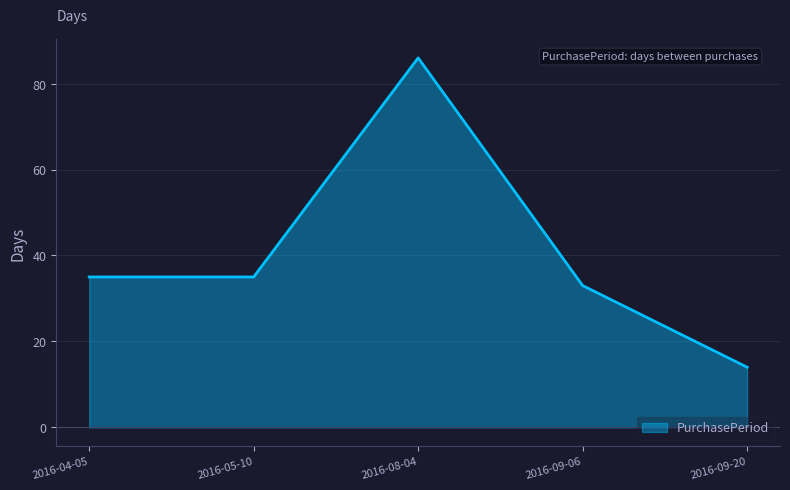

What is the difference between the second highest and second lowest values?

2